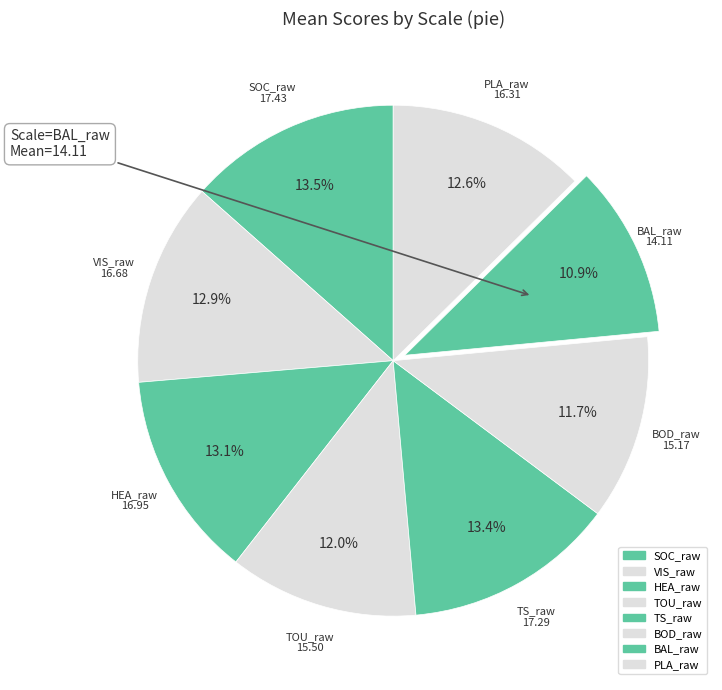

To the nearest percent, what portion does BAL_raw represent?

11%